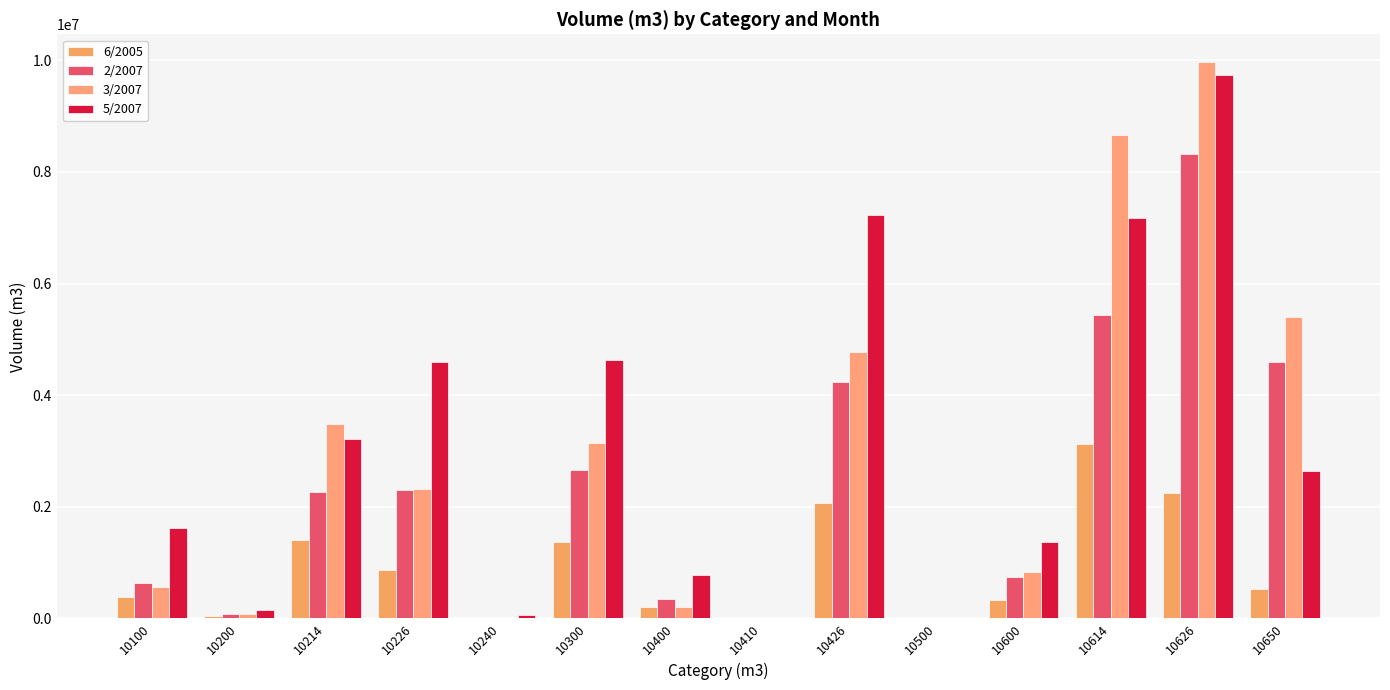

Which label corresponds to the largest value in the chart?

10626